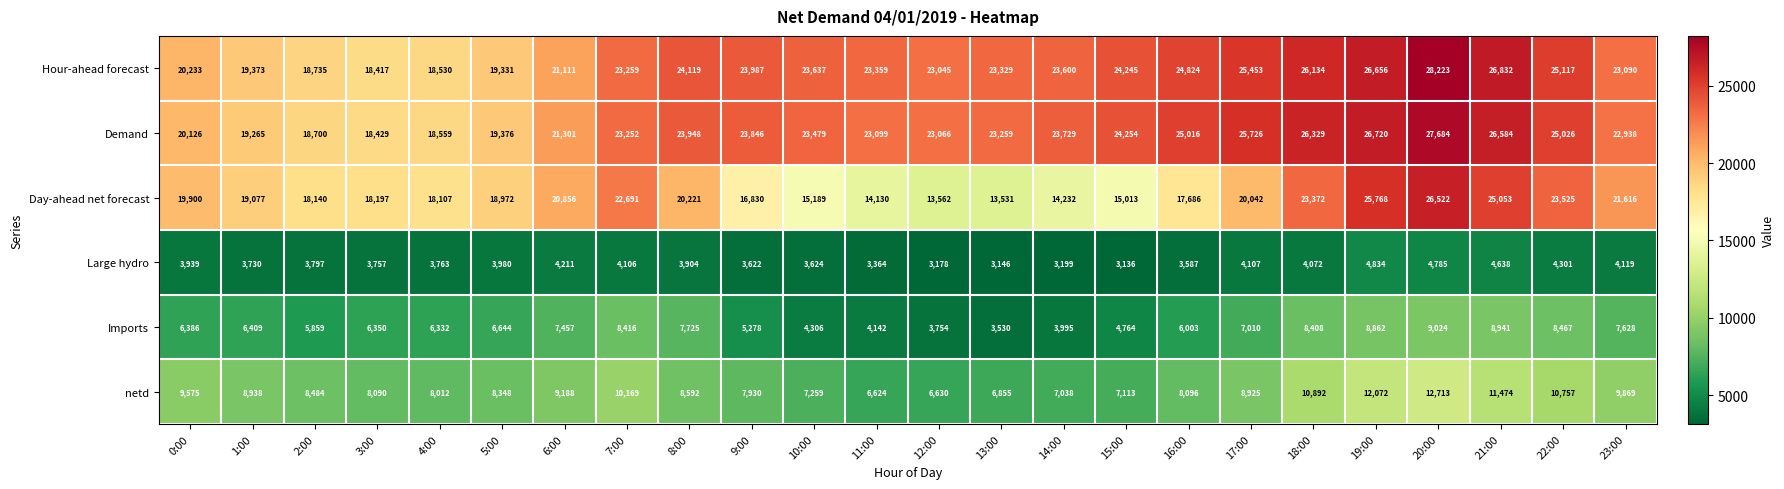

Which series changed the most between 9:00 and 15:00?

Day-ahead net forecast